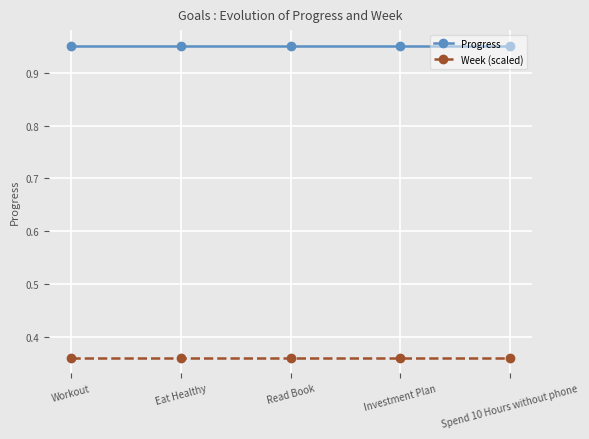

What is the spread (max minus min) of values at Spend 10 Hours without phone?

0.6